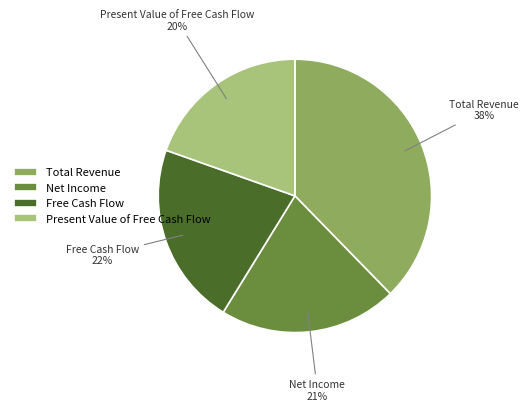

Which slice is the smallest?

Present Value of Free Cash Flow